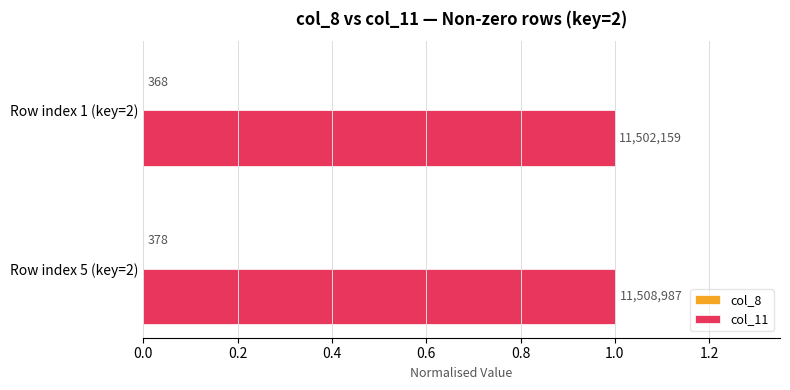

What is the maximum value for col_11?

1.0